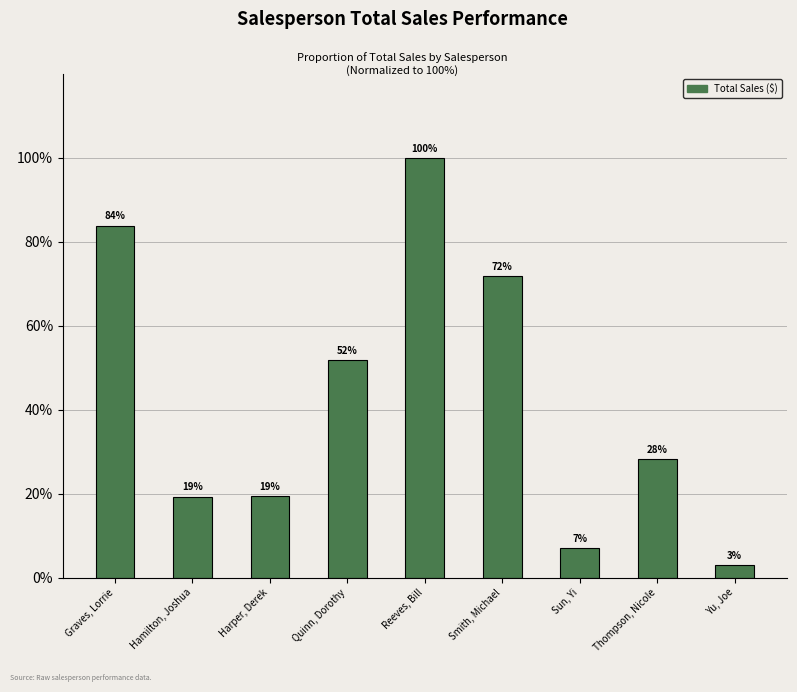

True or false: the data shows 100.0 at Reeves, Bill.

True